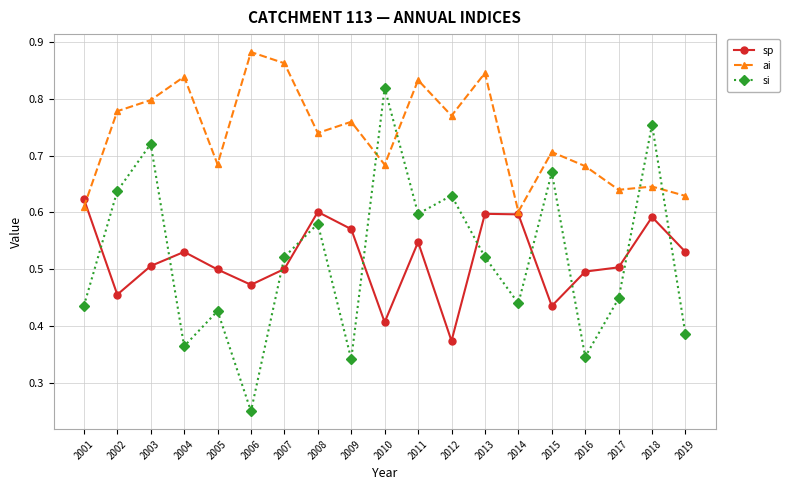

Which series has the largest total across all categories?

ai